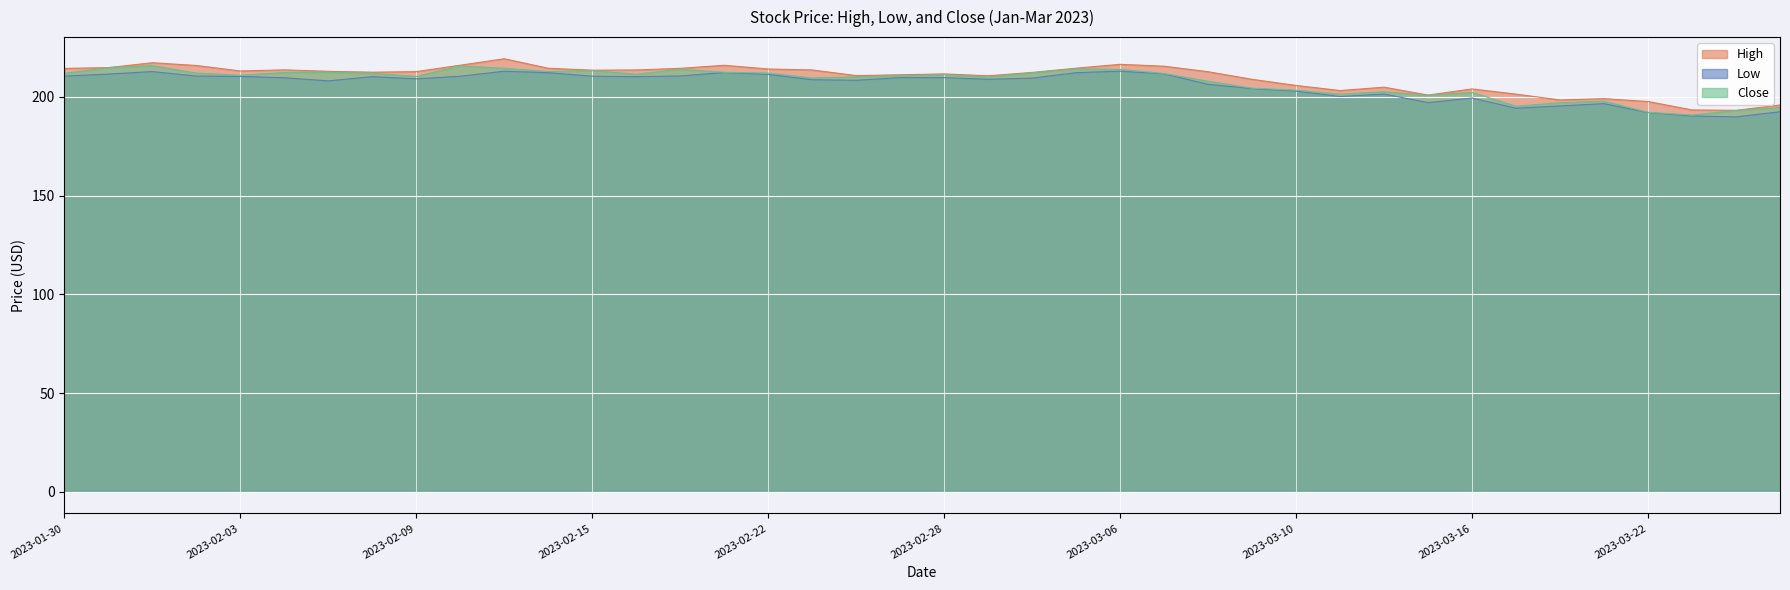

How many data points in High are less than 212?

17